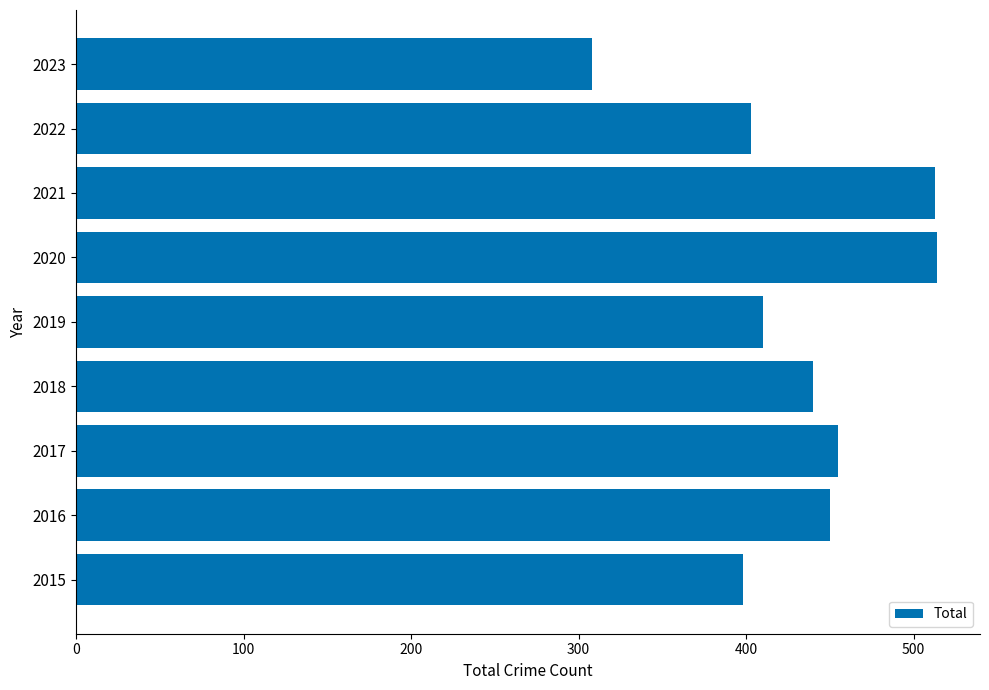

What is the maximum value shown in the chart?

514